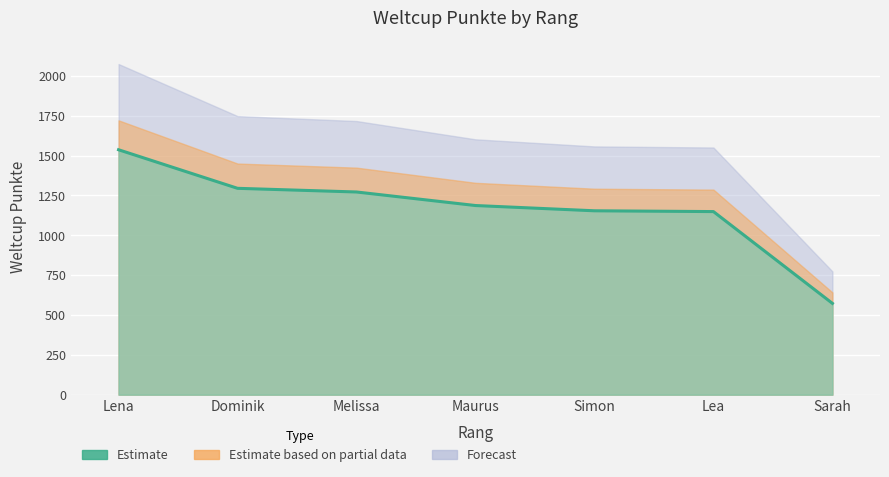

What position from the right is Maurus?

4